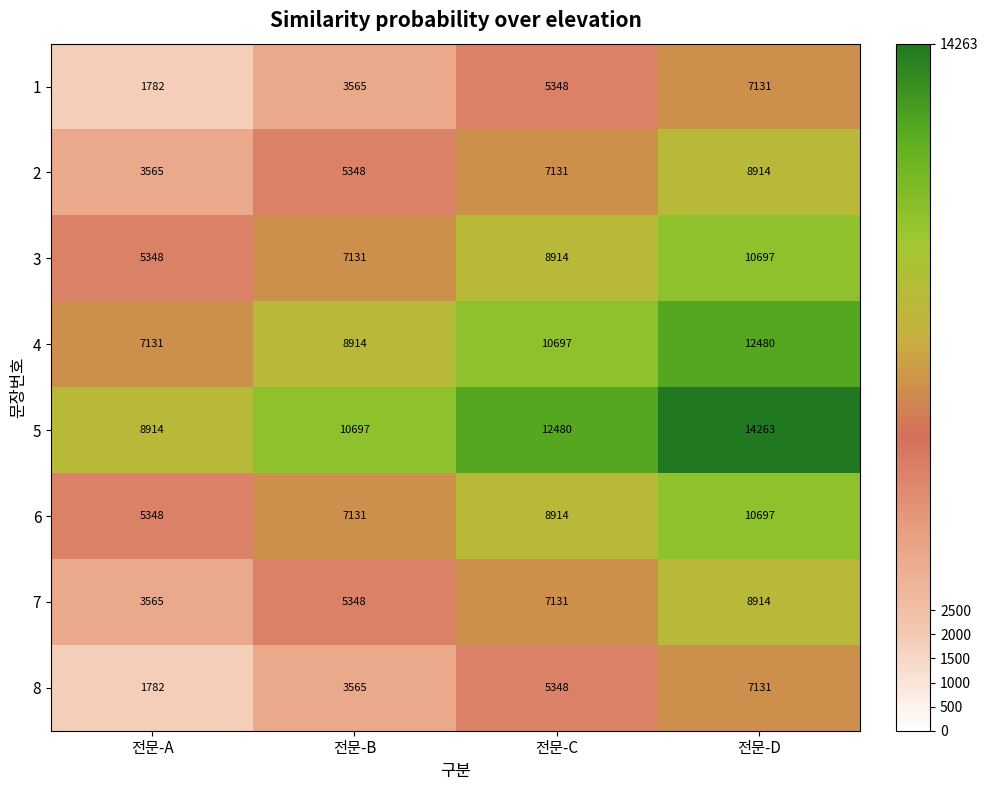

What is the spread (max minus min) of values at 전문-D?

7132